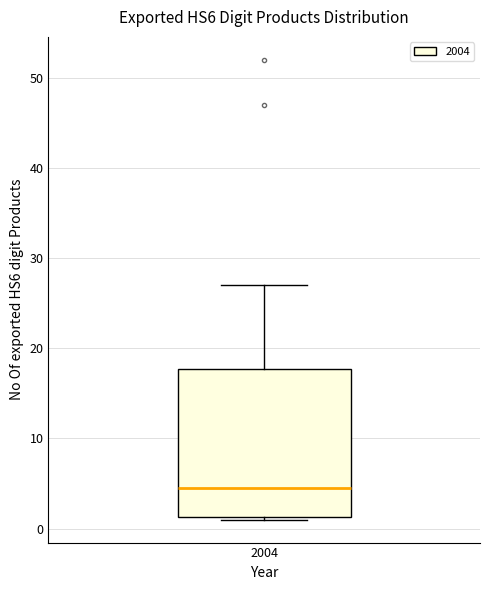

Where does the upper whisker of the box at x = 2004 end on the y-axis? The values are not printed on the chart, so give them approximately, as read against the axis.

27